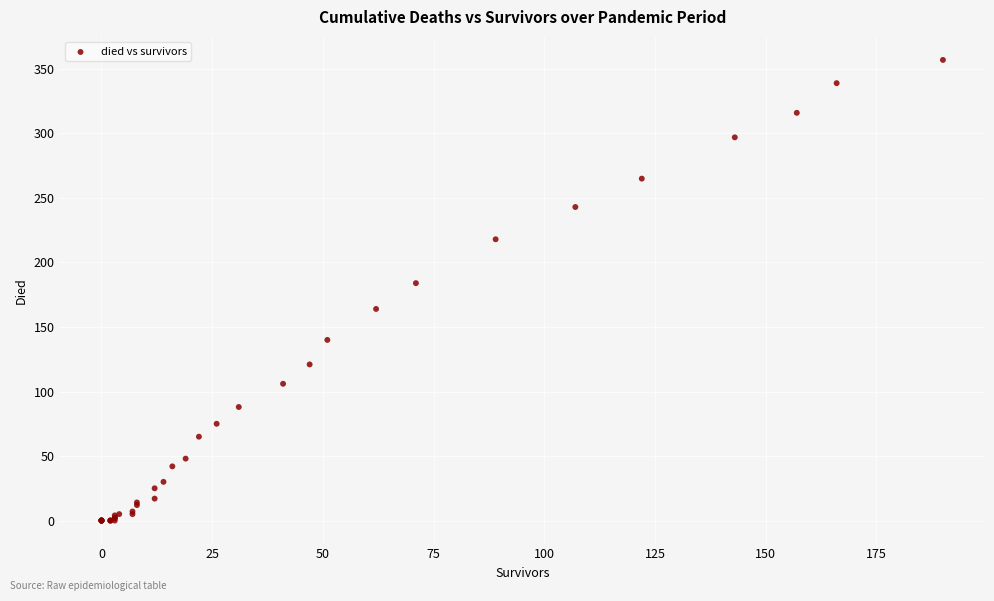

What Y value in the scatter plot is closest to 178?

184